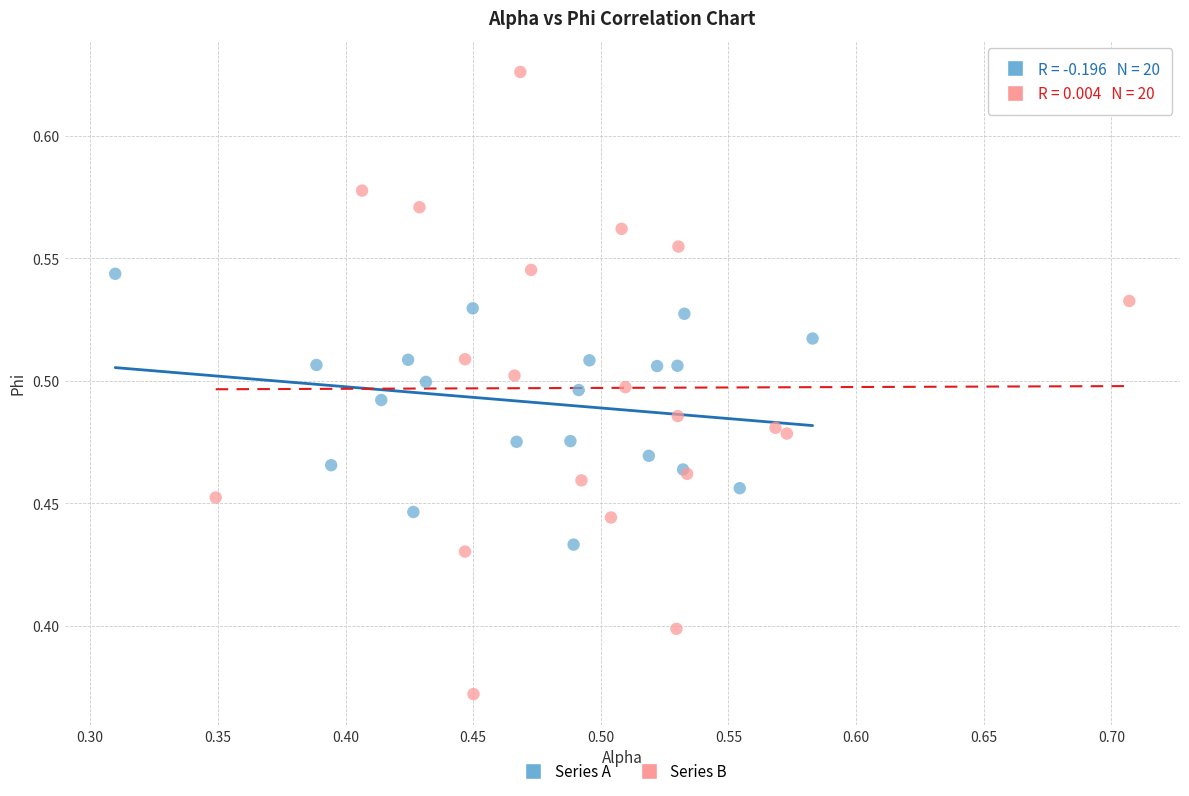

Which series reaches the maximum Y coordinate?

Series B